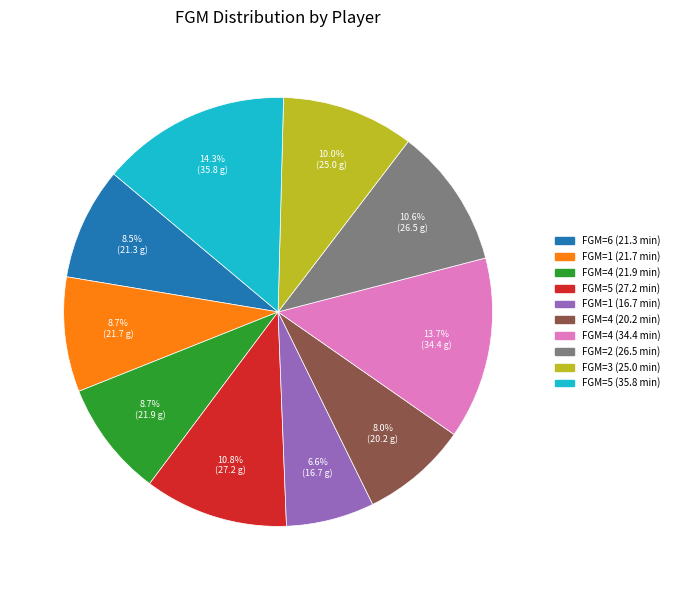

Does any single category account for the majority?

No